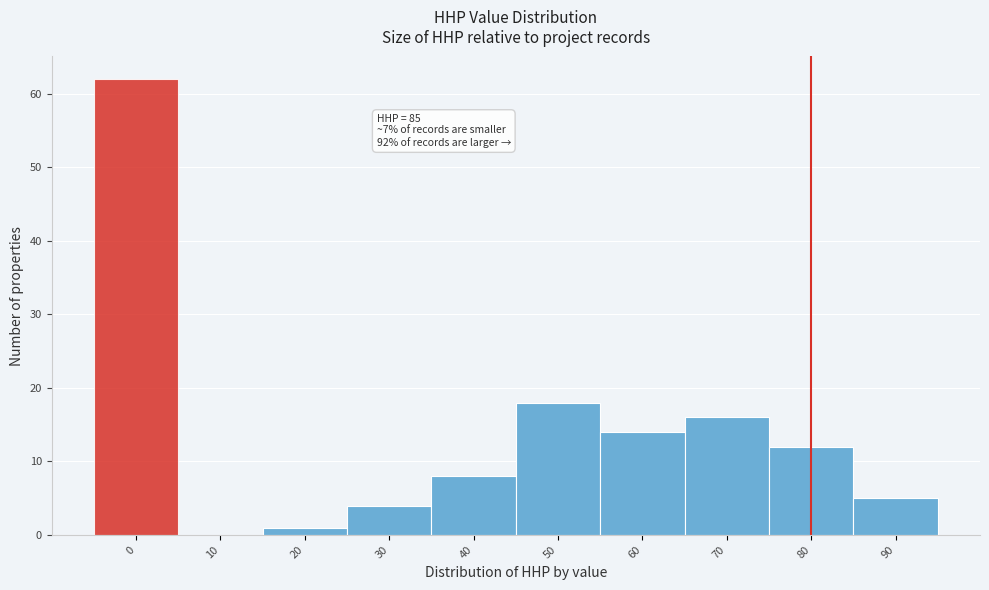

Reading right to left, extract all data points from this chart.

90=5	80=12	70=16	60=14	50=18	40=8	30=4	20=1	10=0	0=62